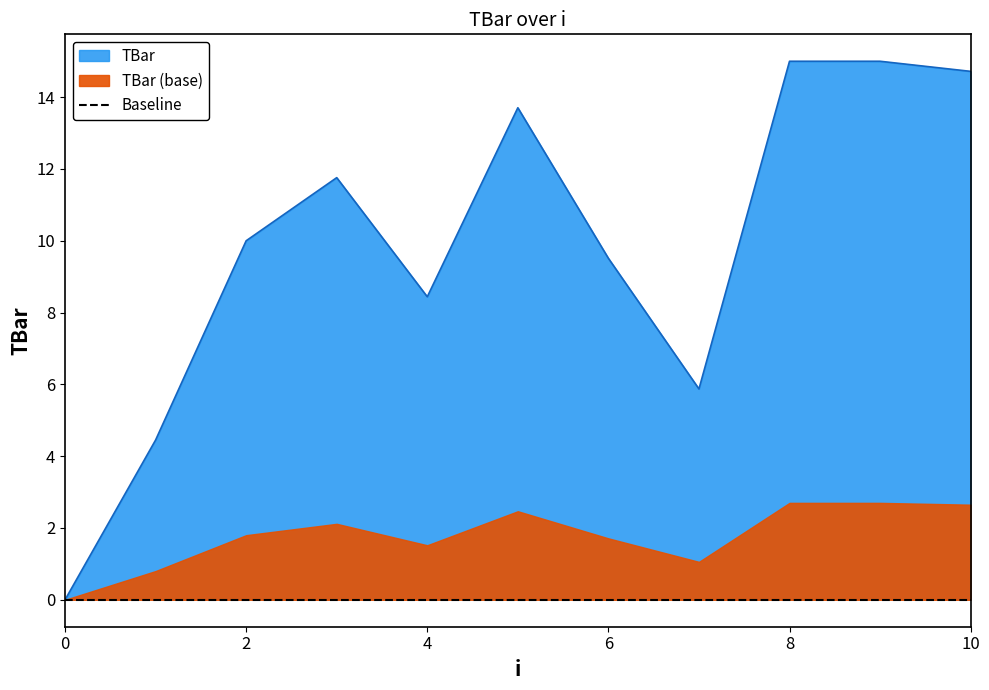

Where is the first local minimum?

4